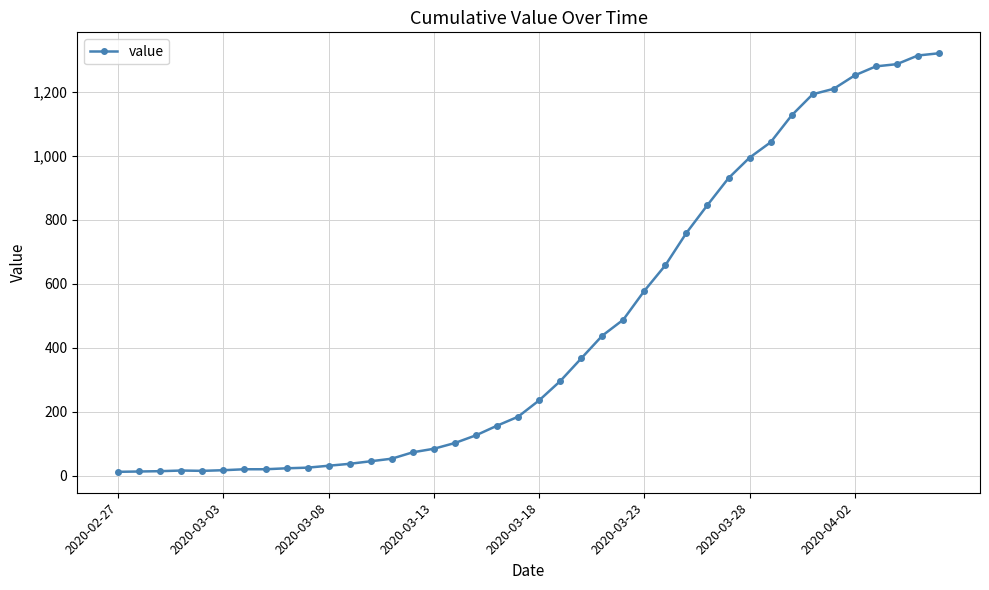

What is the sum of all values?

18694